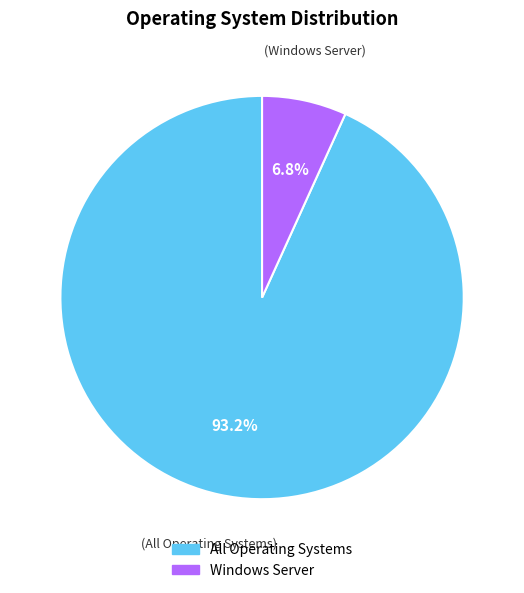

To the nearest percent, what portion does Windows Server represent?

7%